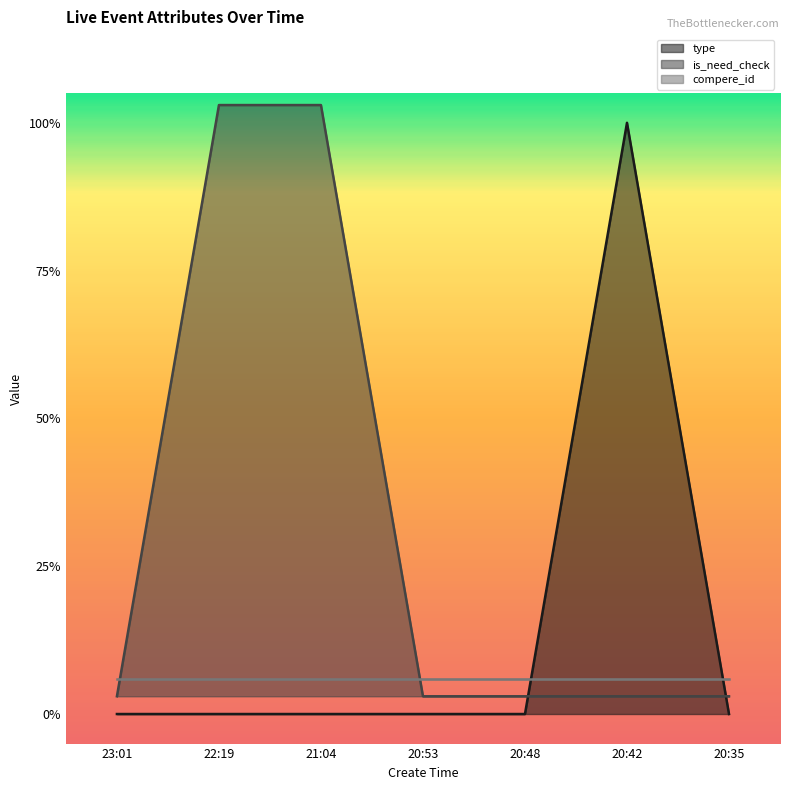

Between which two adjacent categories do type and is_need_check first intersect?

20:48 and 20:42